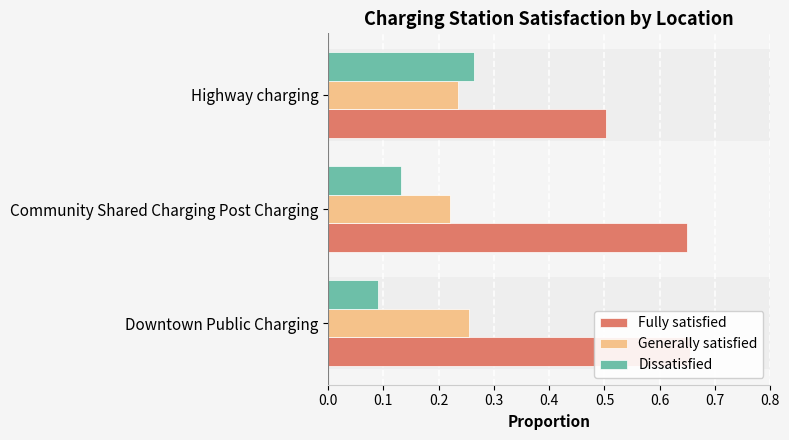

What is the sum of all Dissatisfied values?

0.5